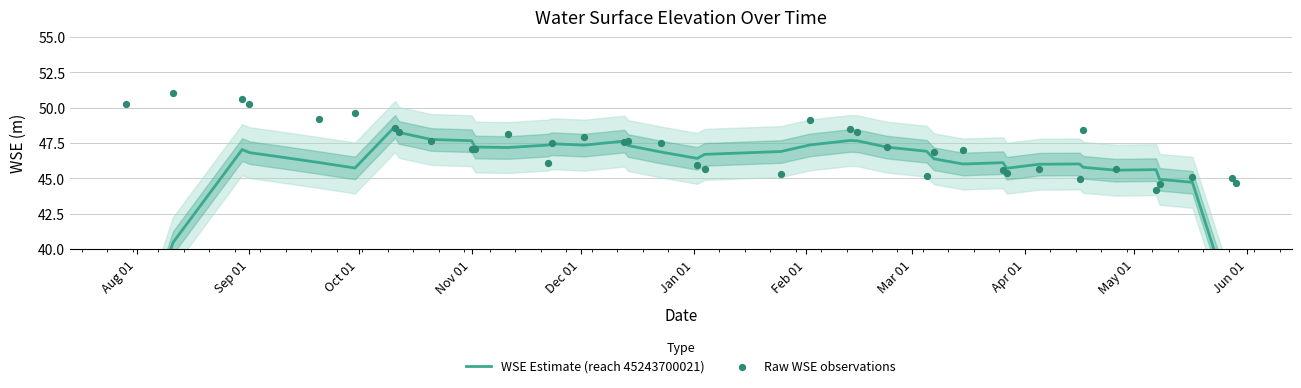

What are all the series names shown in the legend?

WSE Estimate (reach 45243700021), Raw WSE observations